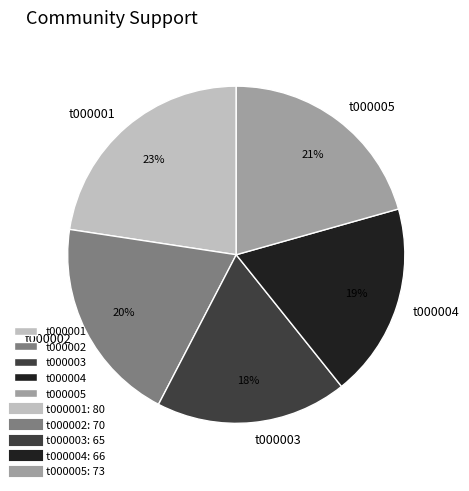

Is the sum of t000003 and t000001 greater than half?

No